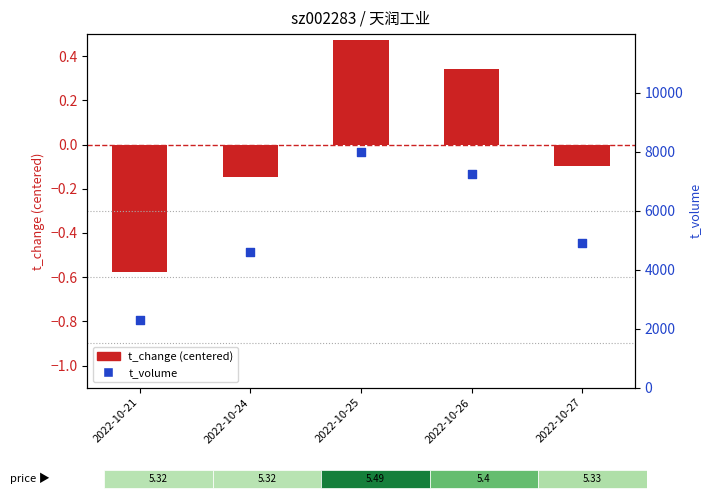

What are all the series names shown in the legend?

t_change (centered), t_volume